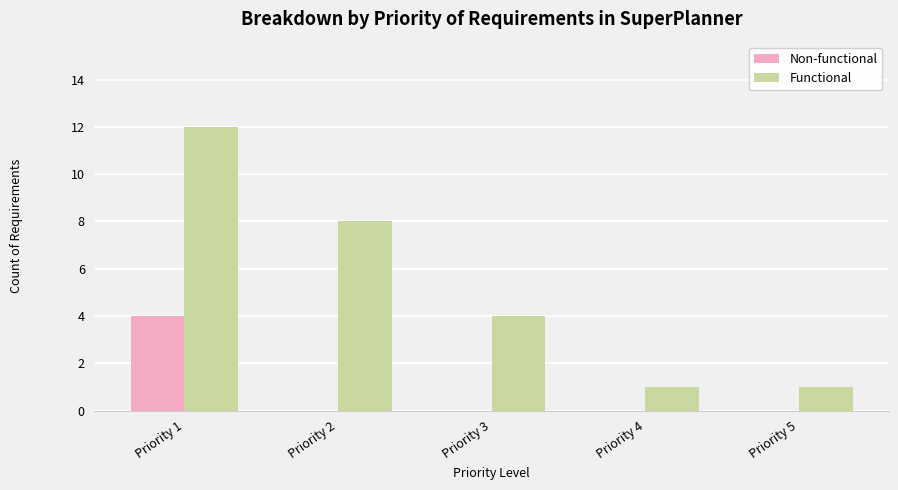

Does the chart contain stacked bars?

No